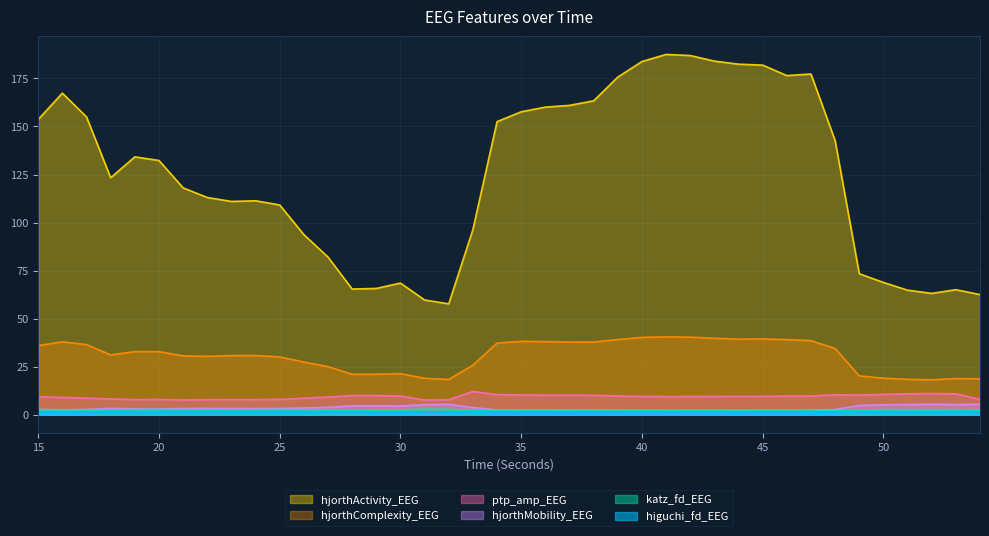

At 54, list the series in order from smallest to largest.

higuchi_fd_EEG, katz_fd_EEG, hjorthMobility_EEG, ptp_amp_EEG, hjorthComplexity_EEG, hjorthActivity_EEG